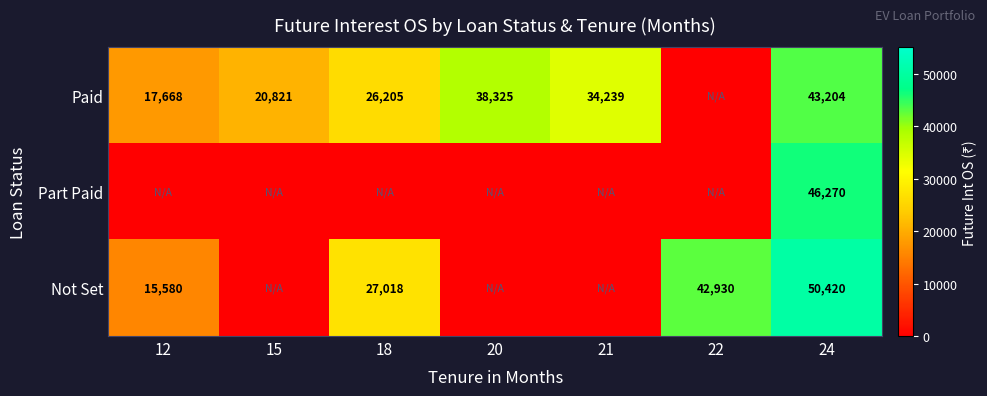

Is it true that Part Paid equals 26678 at 24?

False